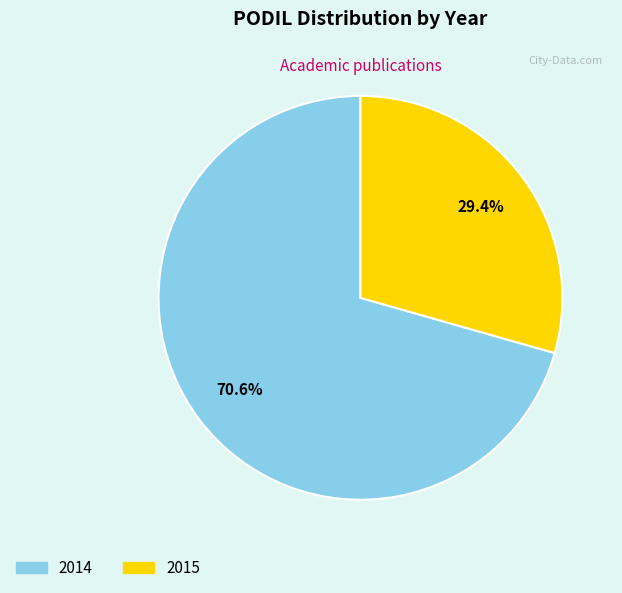

Which category has the biggest portion of the pie?

2014